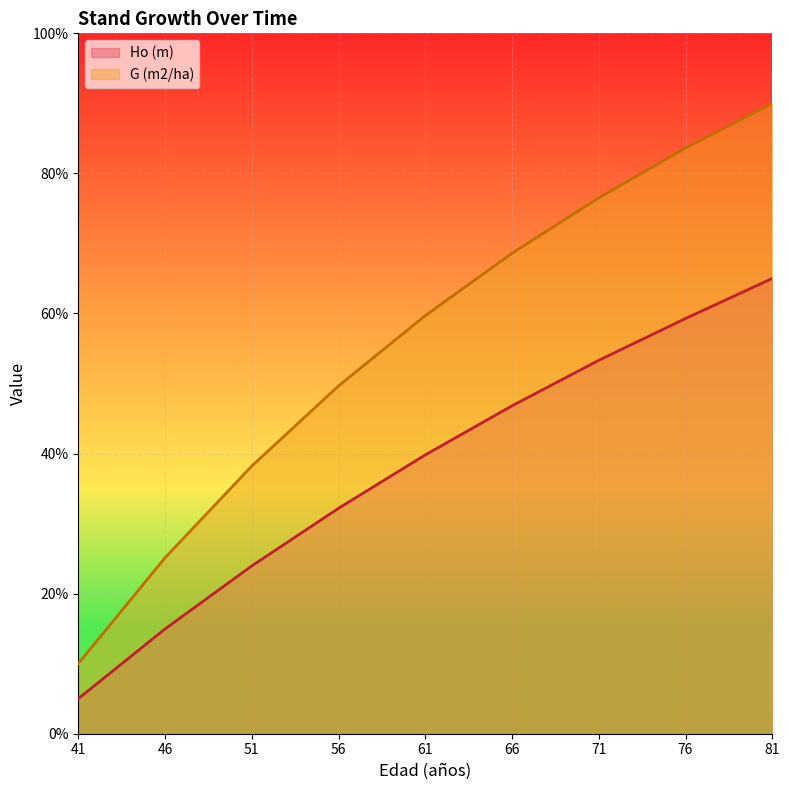

List the labels in order of Ho (m) value, smallest first.

41, 46, 51, 56, 61, 66, 71, 76, 81